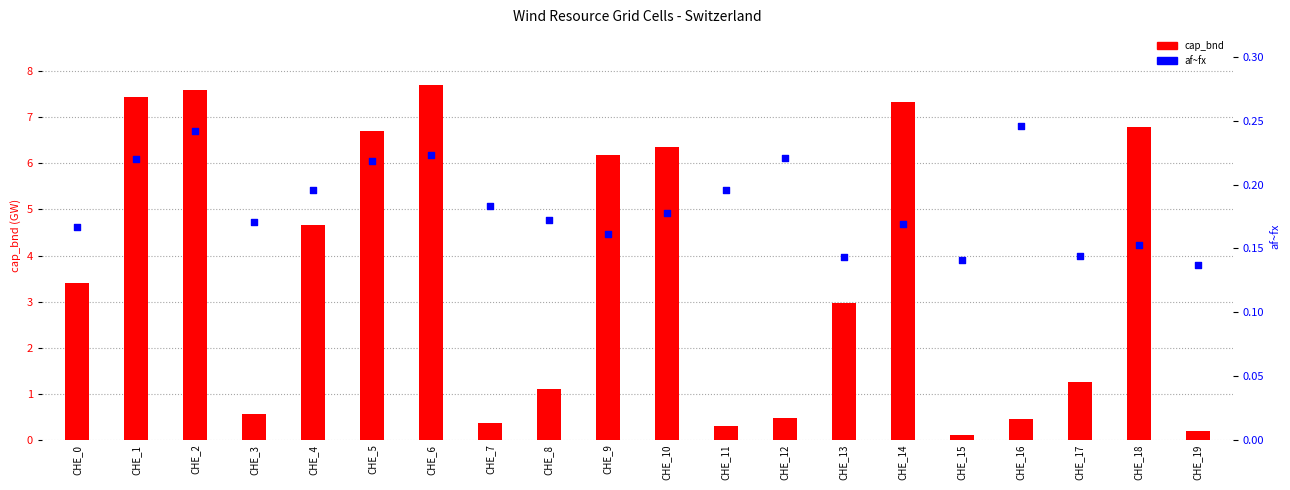

Which series reaches the maximum Y coordinate?

cap_bnd